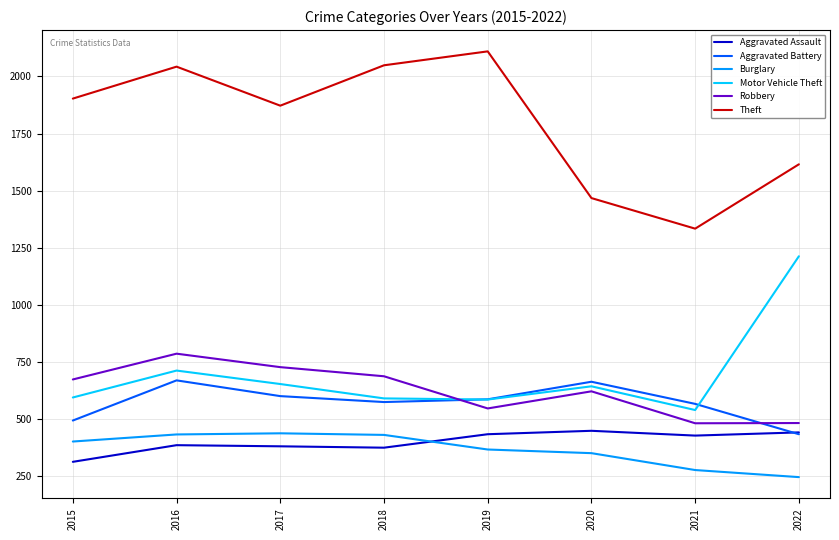

What is the difference between the maximum and second lowest values in the Aggravated Battery series?

176